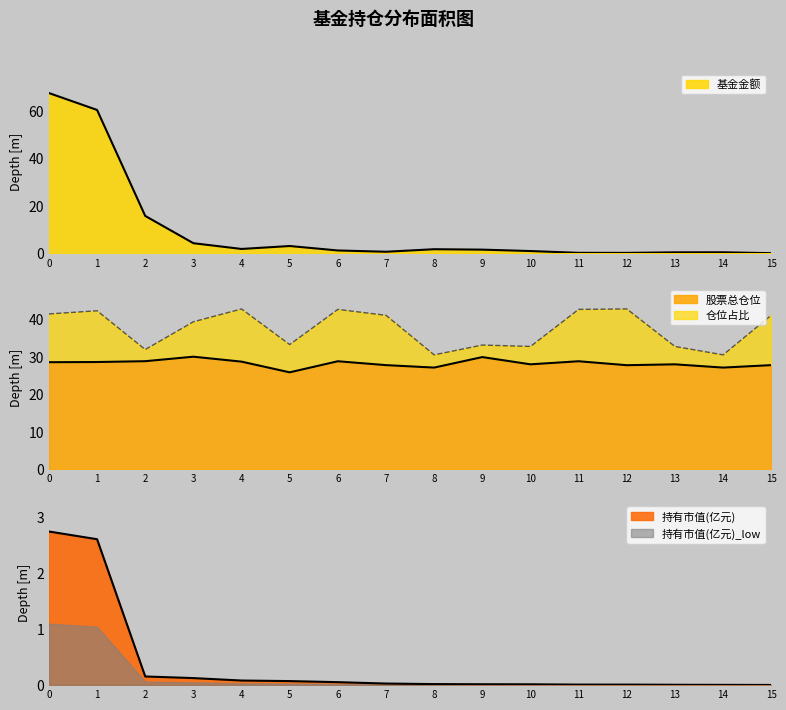

Rank the series at 7 from lowest to highest value.

持有市值(亿元), 基金金额, 股票总仓位